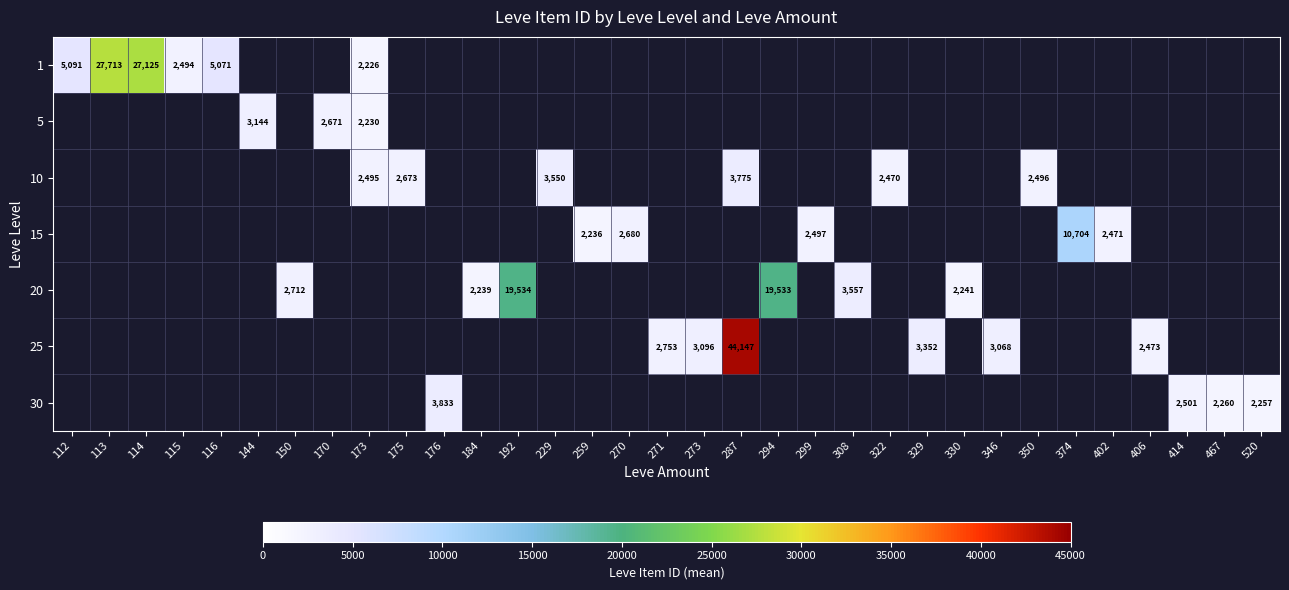

How many data points does each series have?

33